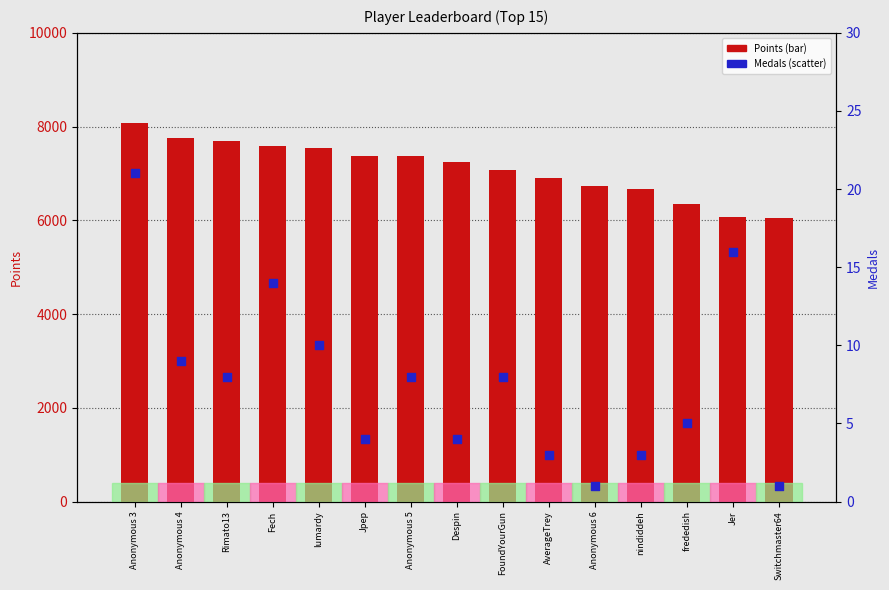

Which series has the largest total across all categories?

Points